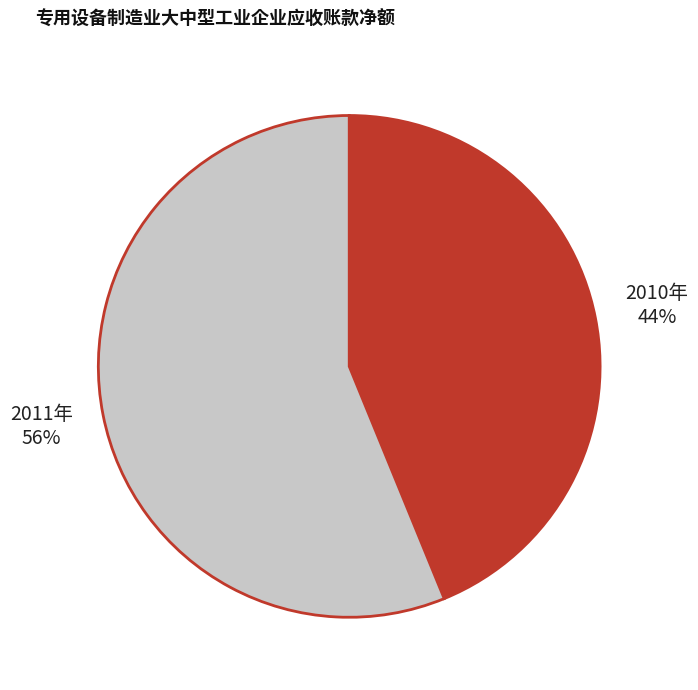

To the nearest percent, what is the difference between the largest and smallest slice percentages?

12%